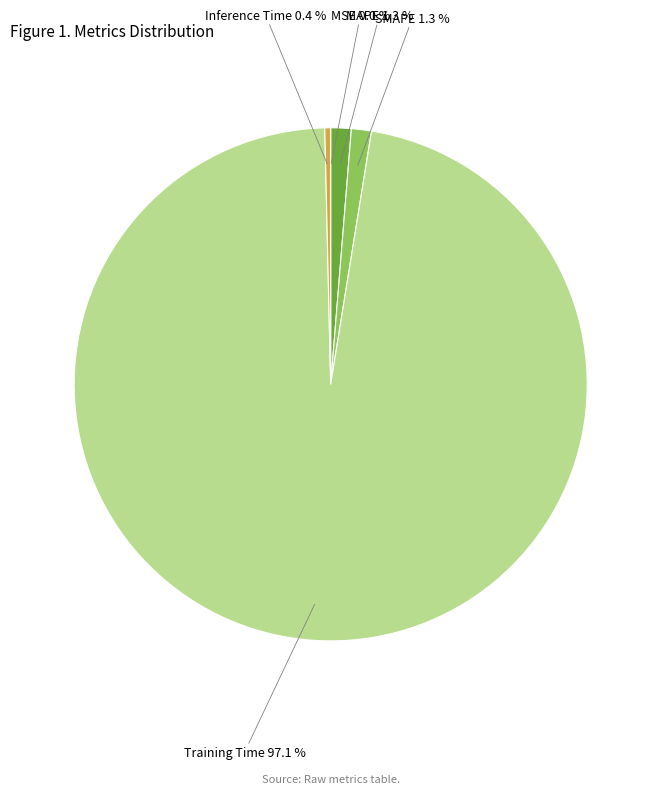

Does any single category account for the majority?

Yes